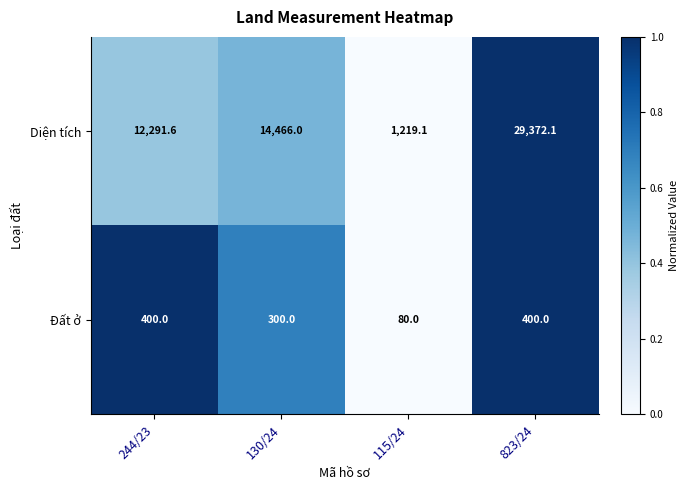

Reading left to right, what are all the values shown in this chart?

Diện tích: 12291.6	14466.0	1219.1	29372.1
Đất ở: 400.0	300.0	80.0	400.0